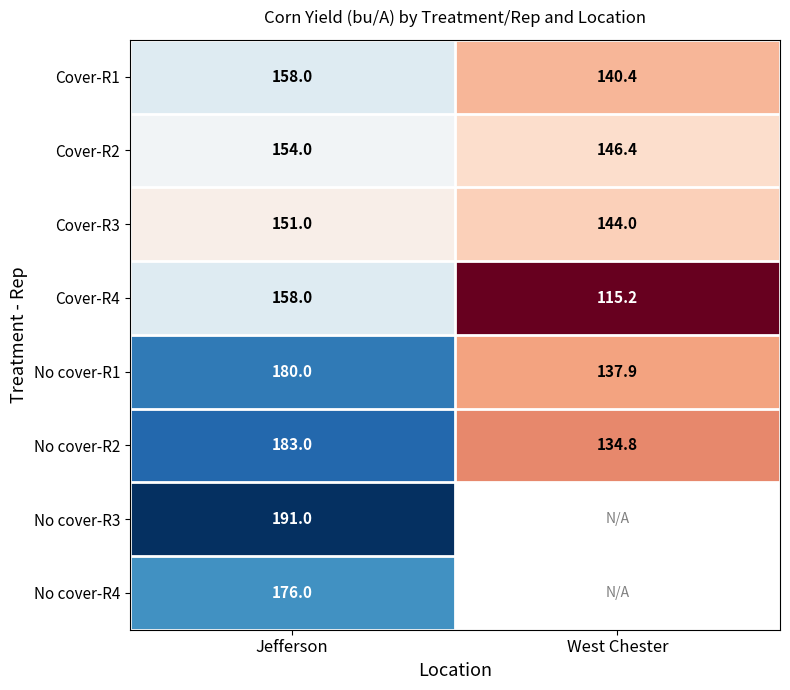

What is the difference between the maximum and minimum values in the No cover-R2 series?

48.2